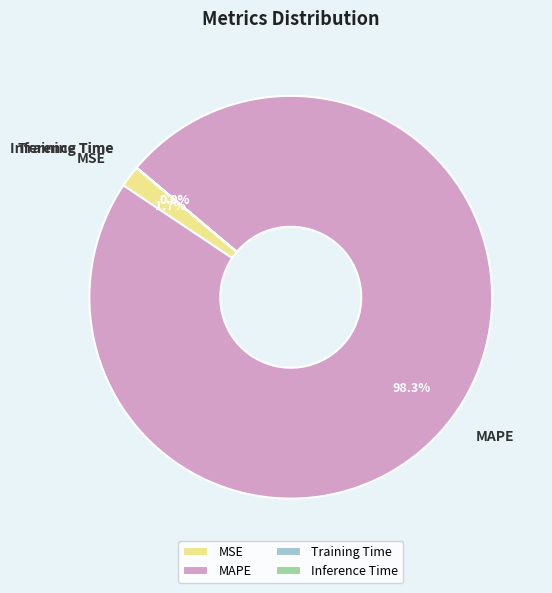

What percentage is NOT represented by MSE?

98.3%